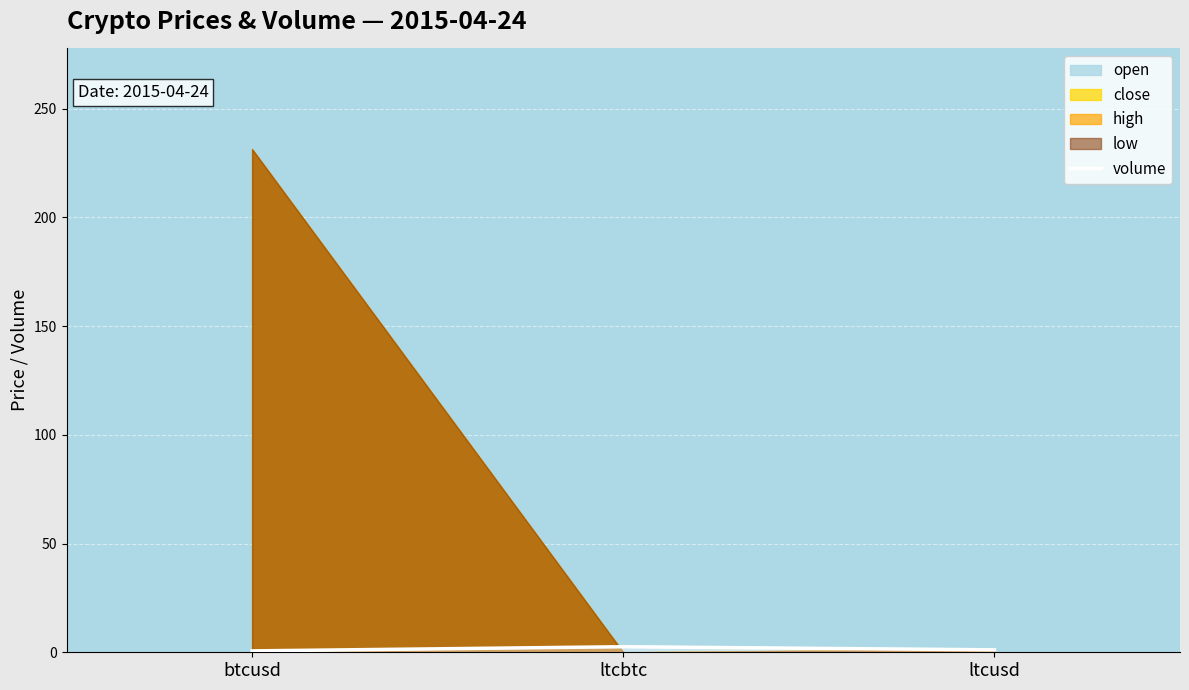

Rank the categories by value from lowest to highest.

btcusd, ltcusd, ltcbtc